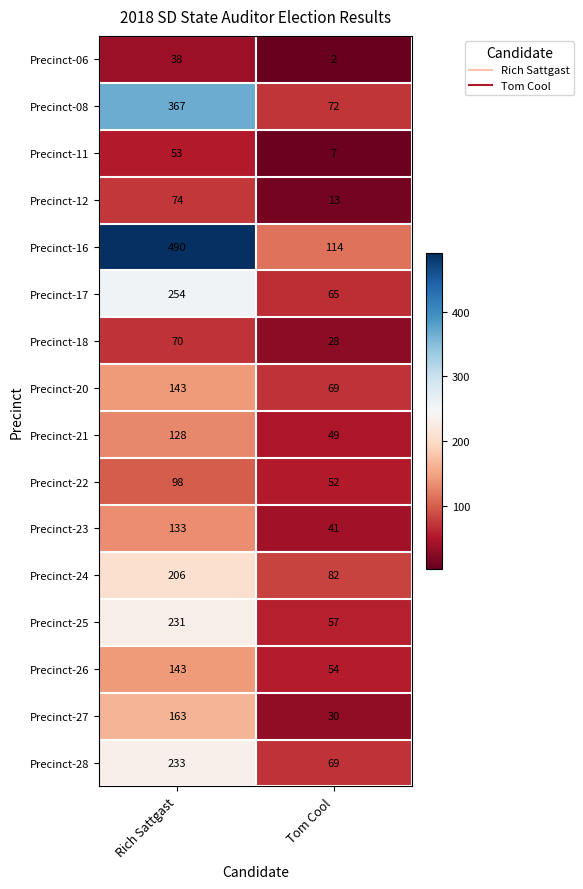

What value does the Precinct-17 series have at Rich Sattgast, to the nearest 5?

255